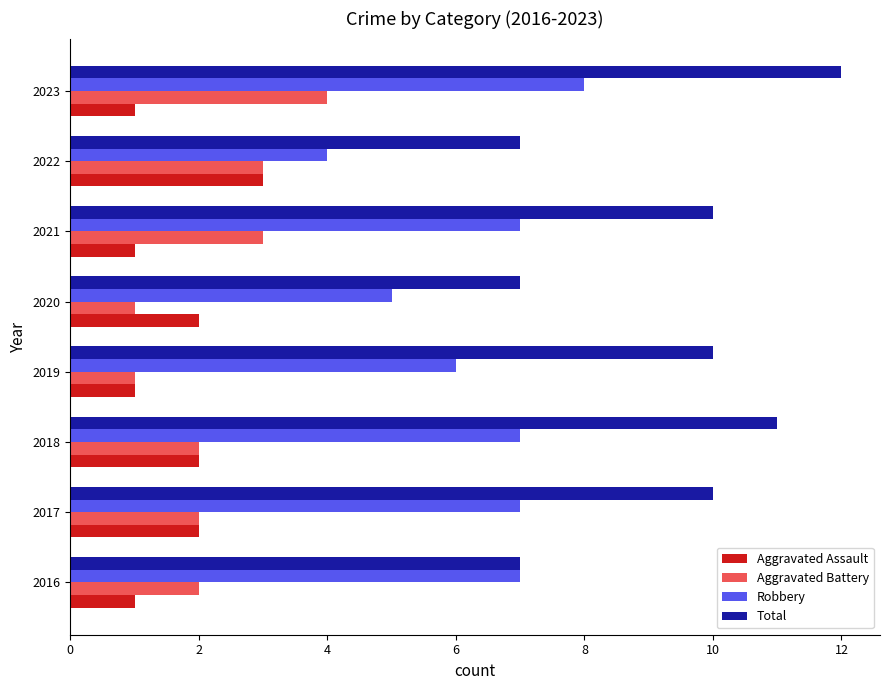

Which series has the widest spread of values?

Total